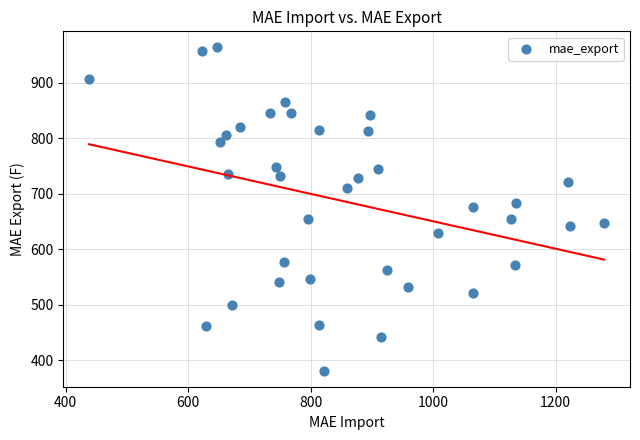

What is the range of X values (max minus min)?

841.3